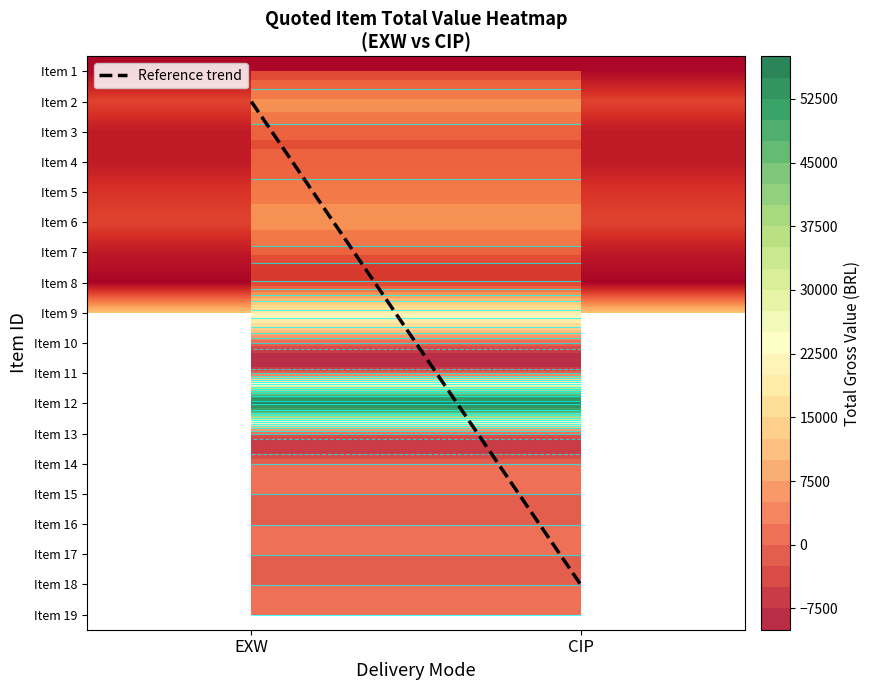

Reading left to right, list all the values displayed in this chart.

Item 1: 0=1152.8	1=1152.8
Item 2: 0=7995.9	1=7995.9
Item 3: 0=3357.9	1=3357.9
Item 4: 0=3357.9	1=3357.9
Item 5: 0=6396.7	1=6396.7
Item 6: 0=7995.9	1=7995.9
Item 7: 0=3198.4	1=3198.4
Item 8: 0=757.4	1=757.4
Item 9: 0=20821.6	1=20821.6
Item 10: 0=0.0	1=0.0
Item 11: 0=0.0	1=0.0
Item 12: 0=56099.2	1=56099.2
Item 13: 0=0.0	1=0.0
Item 14: 0=0.0	1=0.0
Item 15: 0=0.0	1=0.0
Item 16: 0=0.0	1=0.0
Item 17: 0=0.0	1=0.0
Item 18: 0=0.0	1=0.0
Item 19: 0=0.0	1=0.0